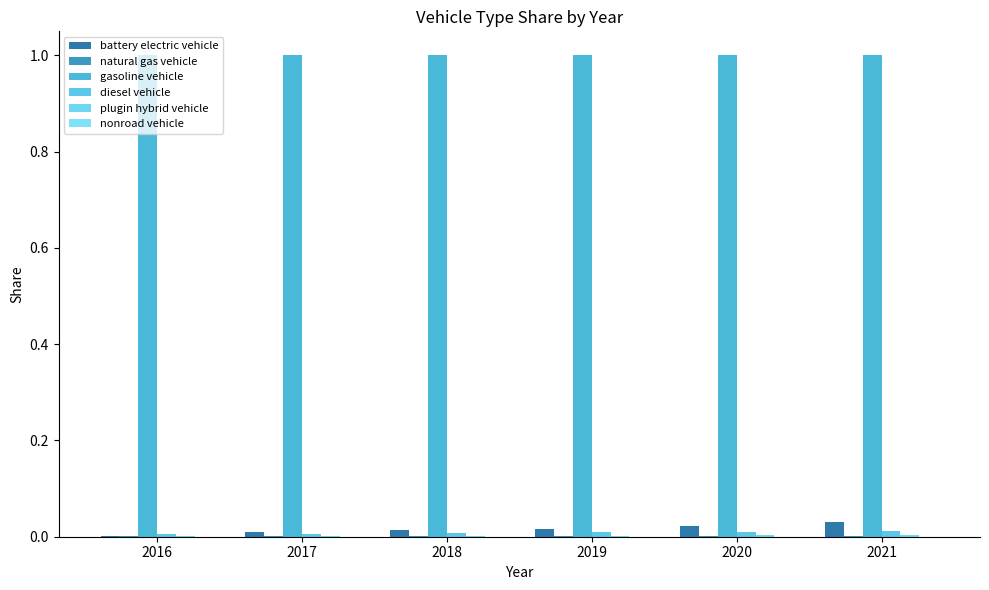

Does the chart contain stacked bars?

No